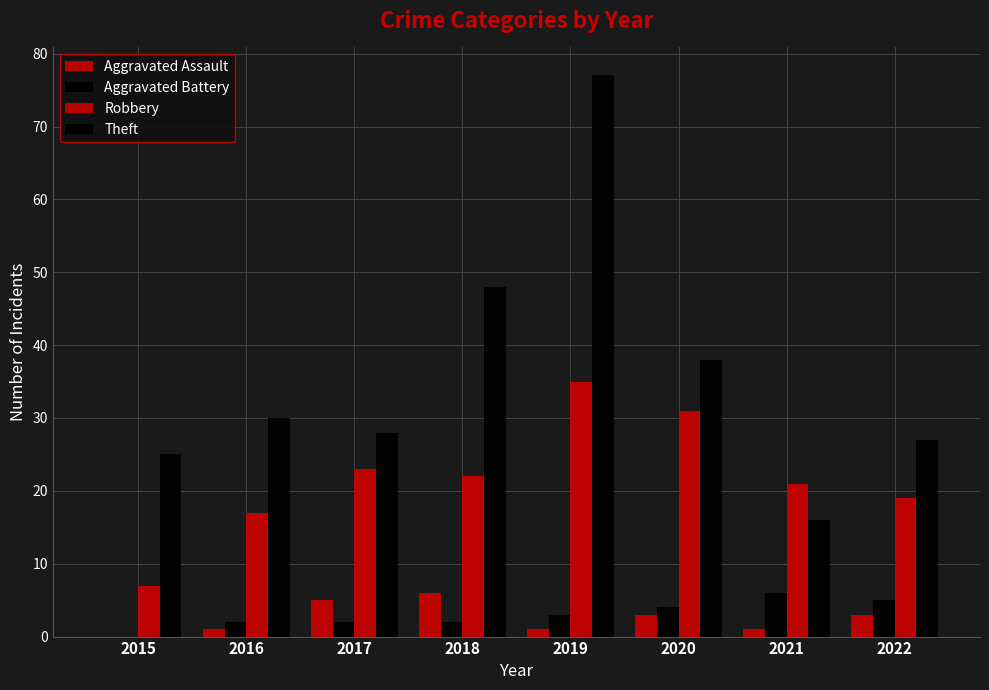

How many groups of bars are there?

8